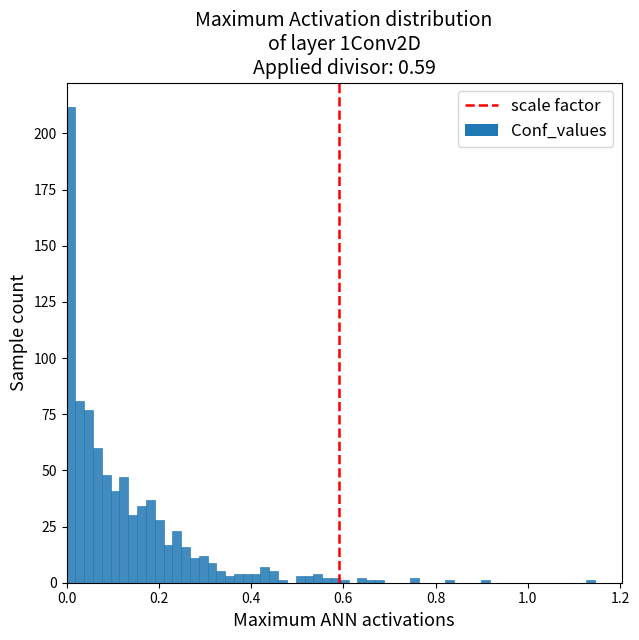

Around what value on the x-axis is the tallest bar? Give the approximate position of its centre, as read against the axis.

0.00